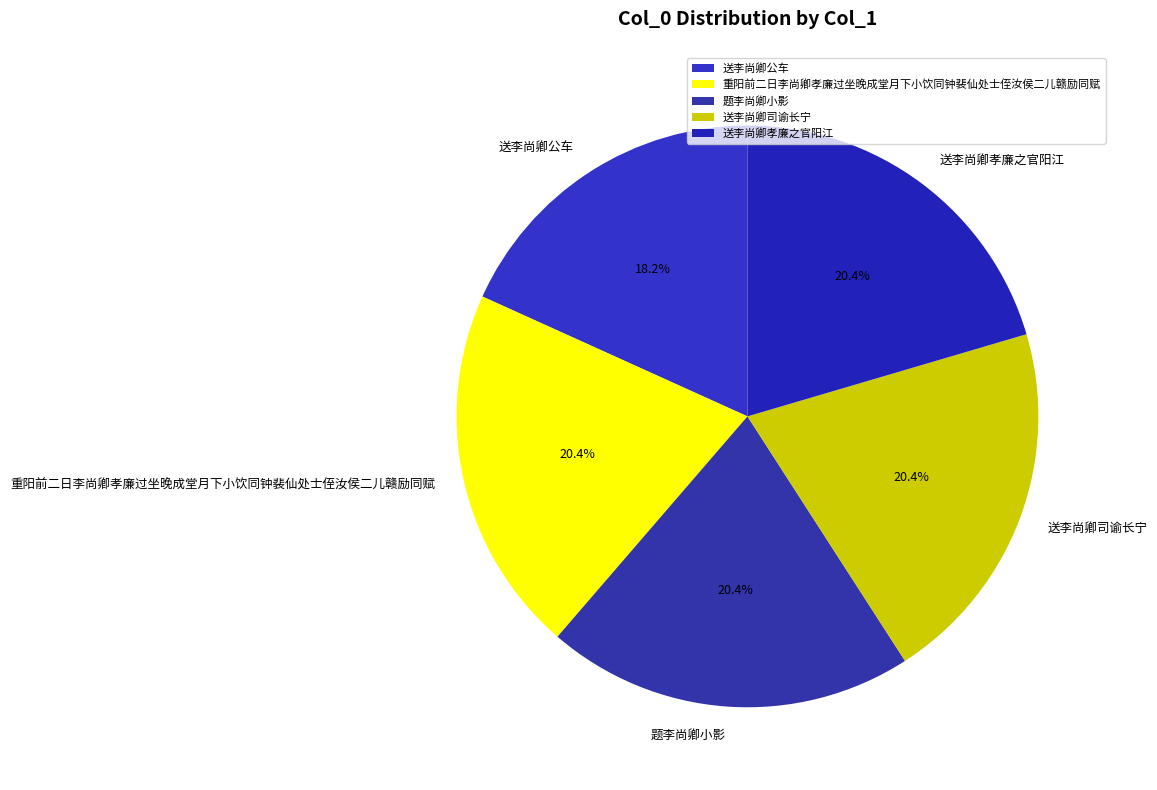

Is it true that 送李尚卿孝廉之官阳江 is 9% of the pie?

False